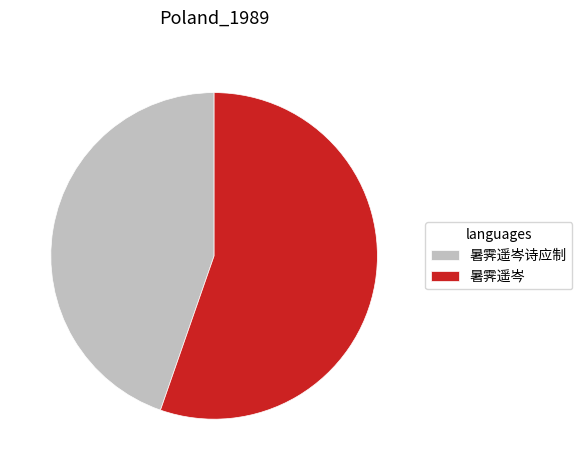

What is the smallest slice in the pie chart?

暑霁遥岑诗应制